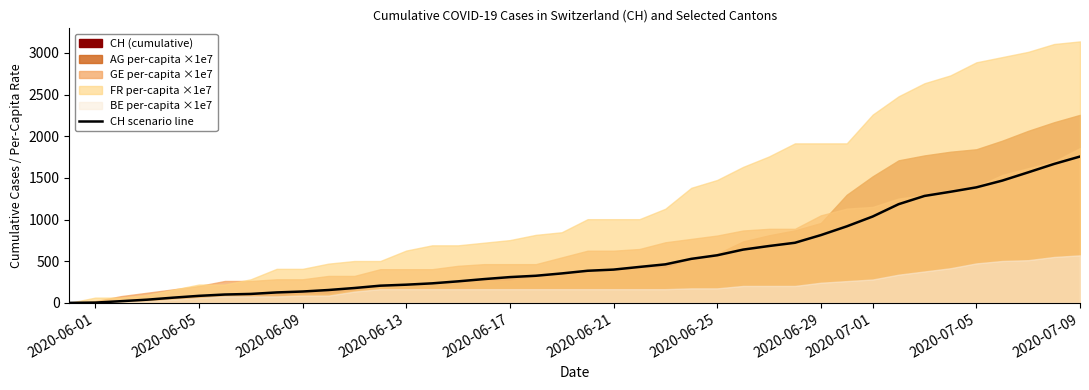

True or false: there are more than 2 points higher than both neighbors.

False